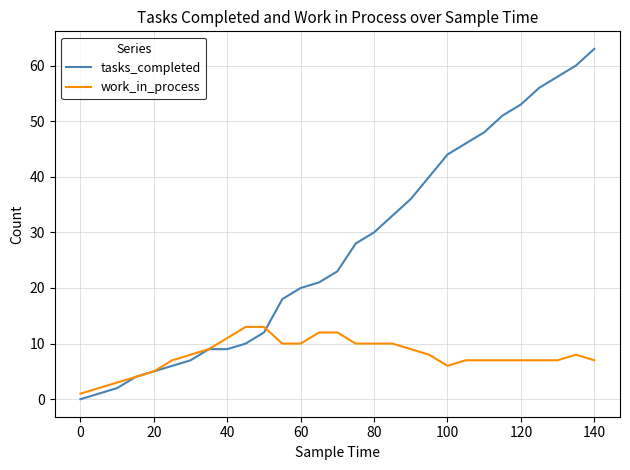

Which series has the largest total across all categories?

tasks_completed